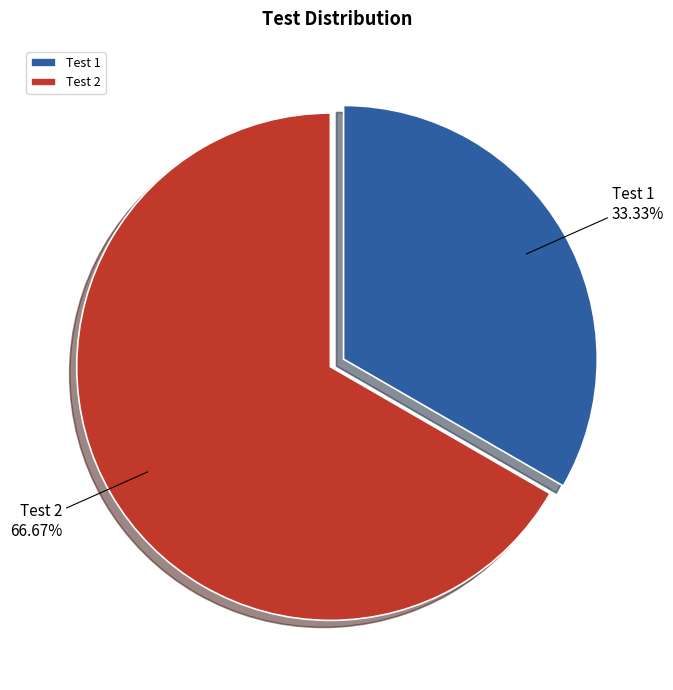

To the nearest percent, what percentage of the pie is Test 1?

33%